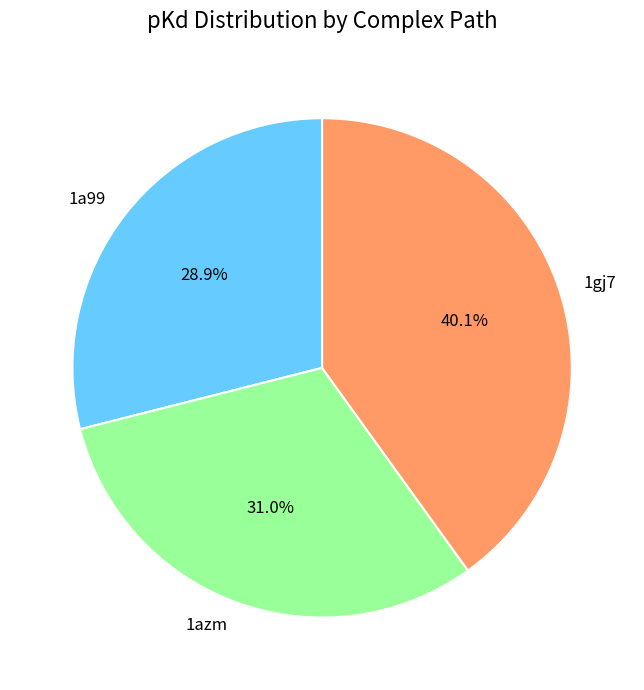

How many slices are in this pie chart?

3